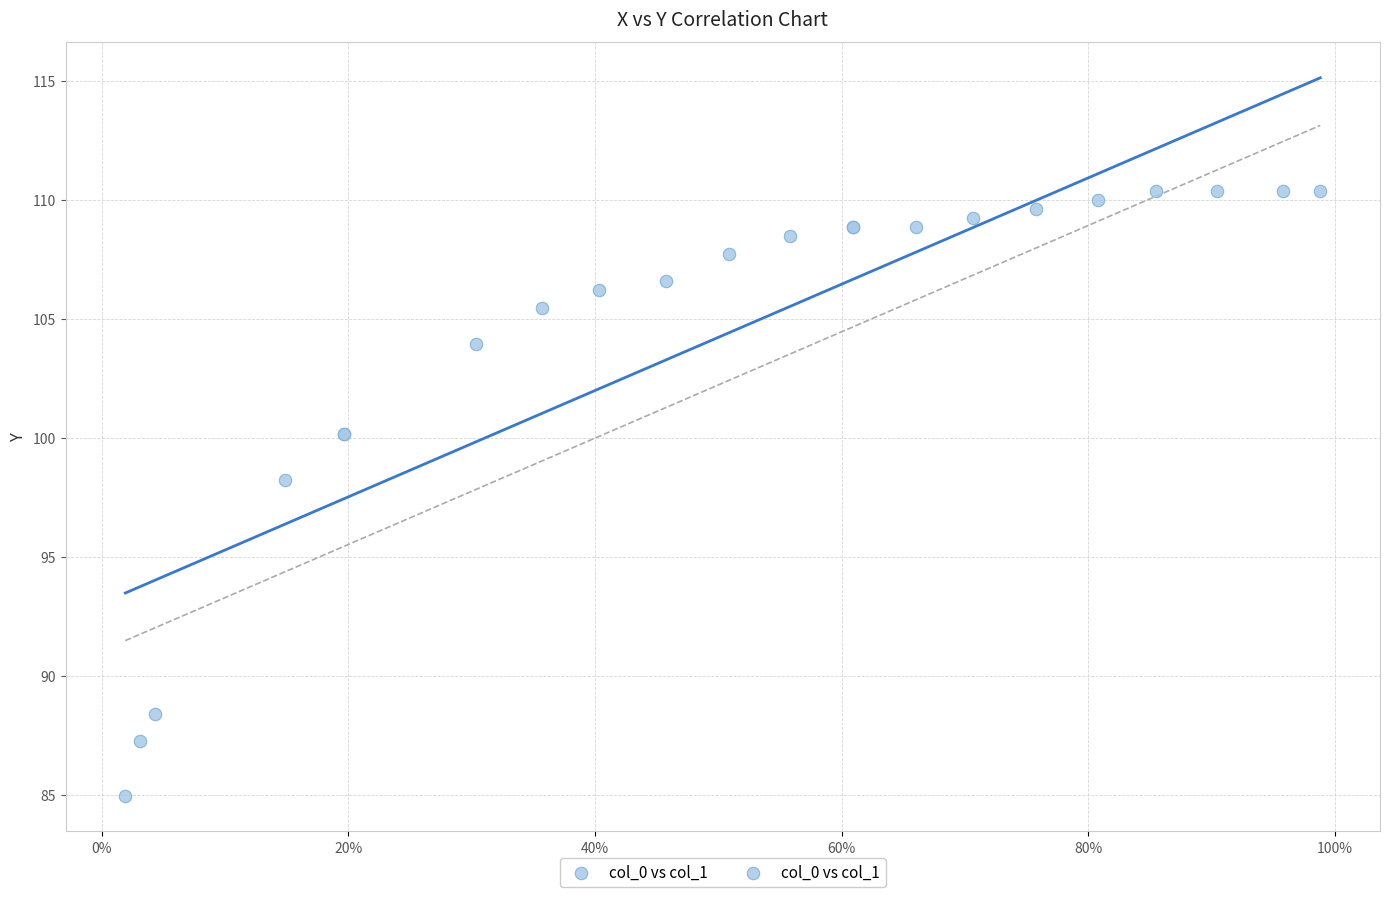

What Y value in the scatter plot is closest to 97?

98.3